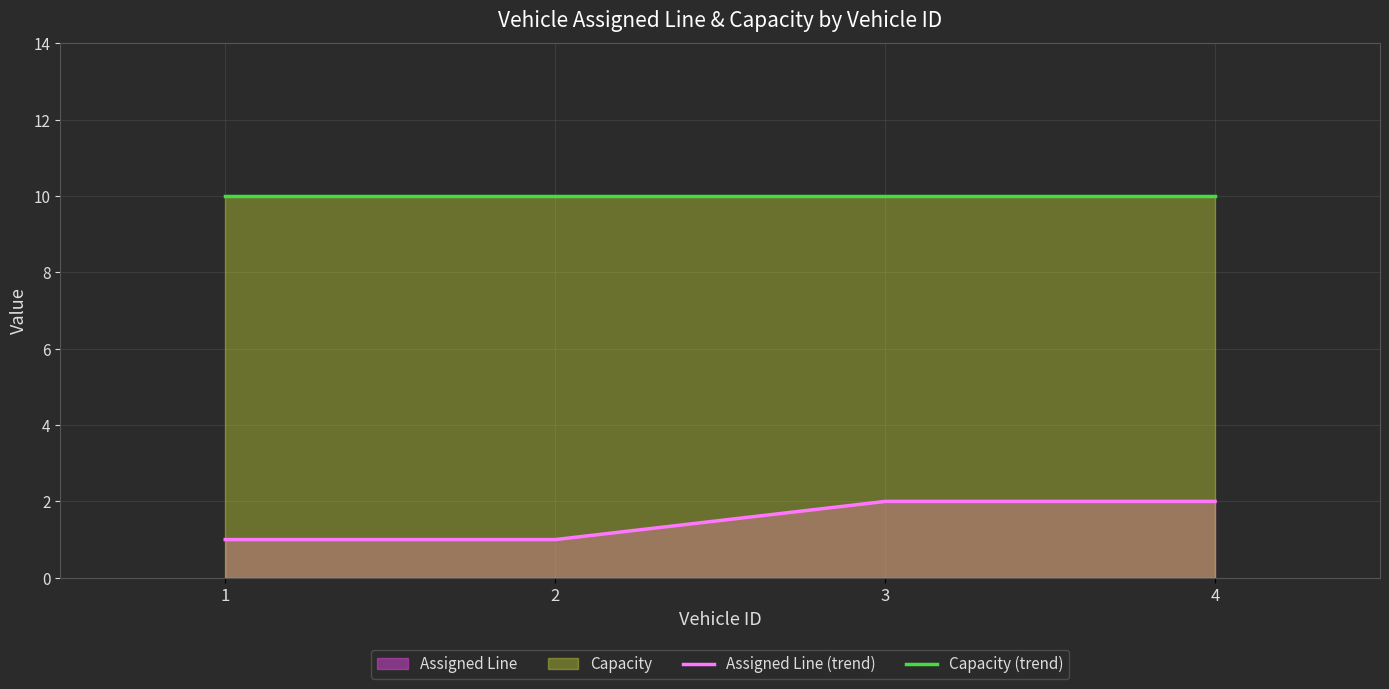

What is the maximum value shown in the chart?

10